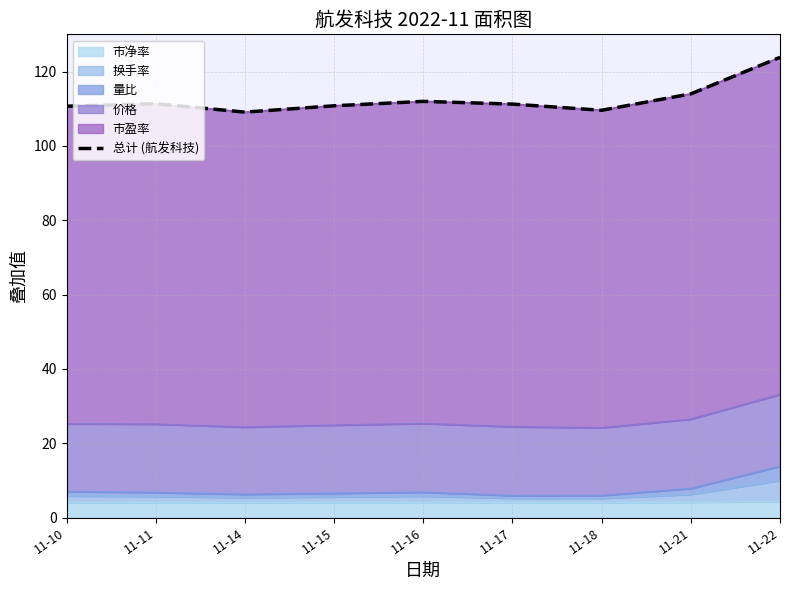

Reading right to left, extract all data points from this chart.

11-22=123.8	11-21=114.0	11-18=109.6	11-17=111.2	11-16=112.0	11-15=110.8	11-14=109.1	11-11=111.3	11-10=110.7